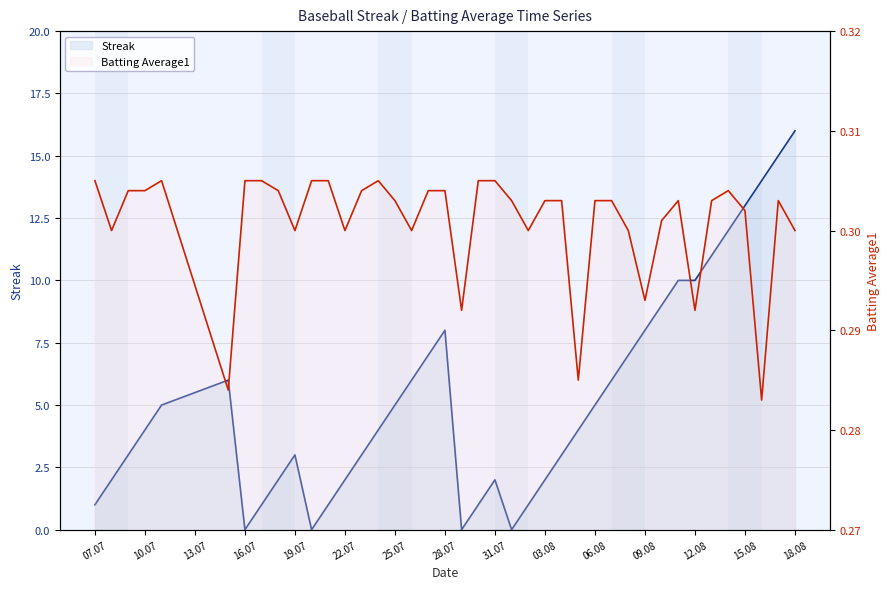

The Batting Average1 series shows 0.3 at 03.08. True or false?

True